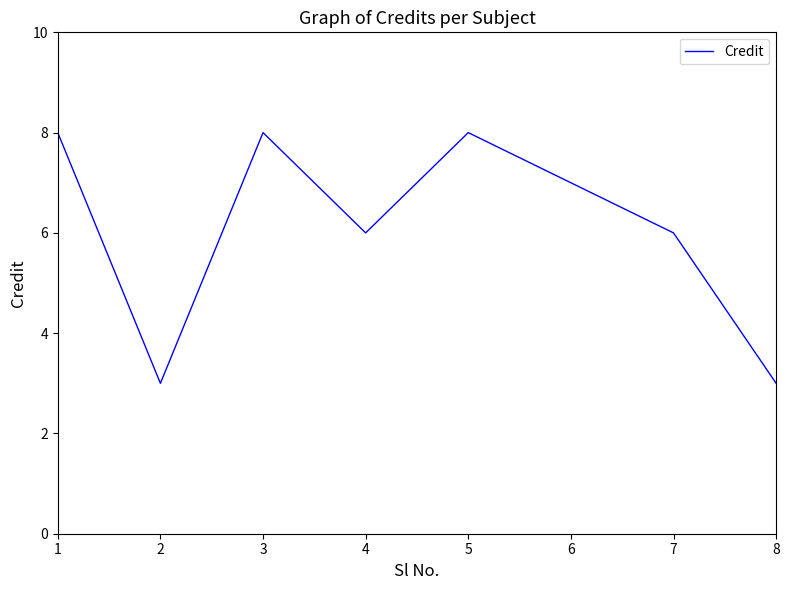

At which category does the data reach its first local valley?

2